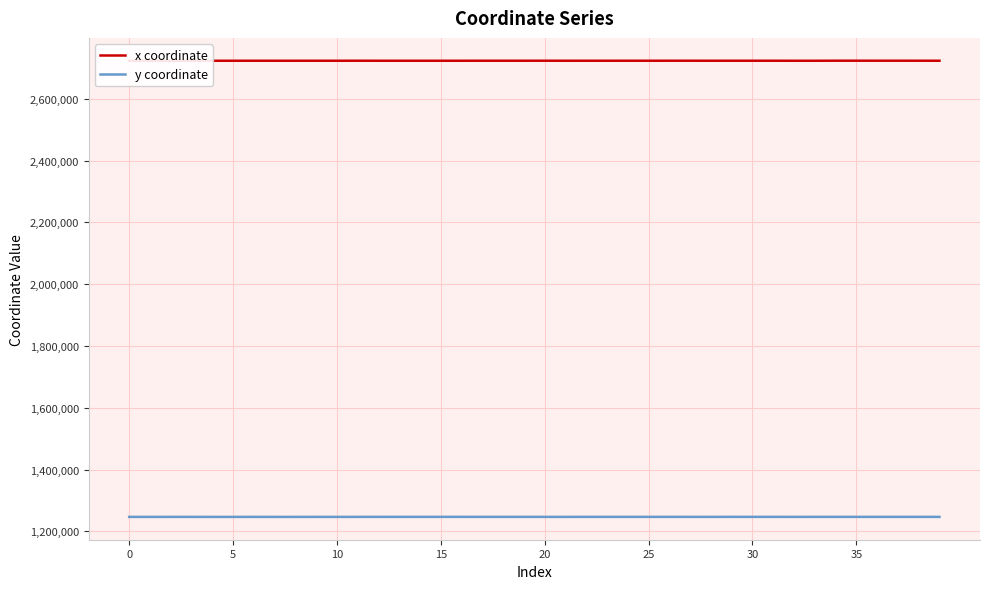

True or false: x coordinate and y coordinate intersect in this chart.

False